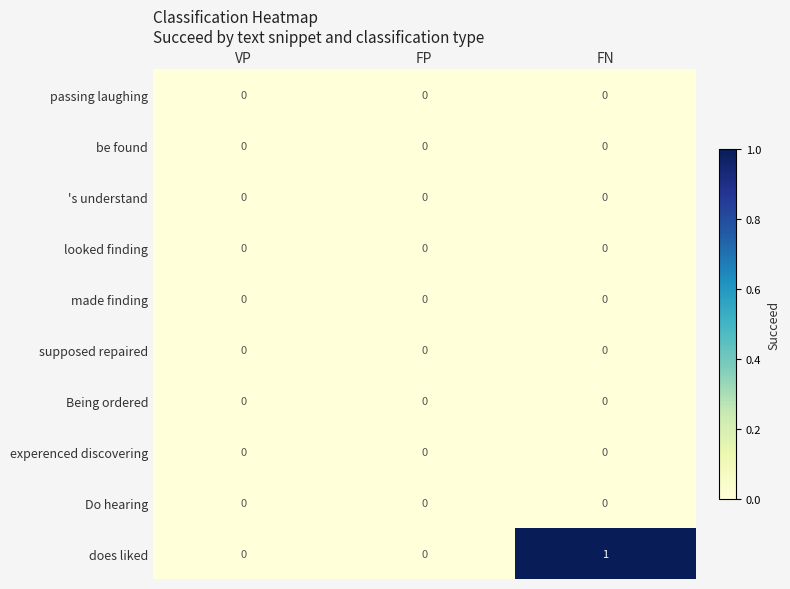

How many distinct data groups are displayed?

10